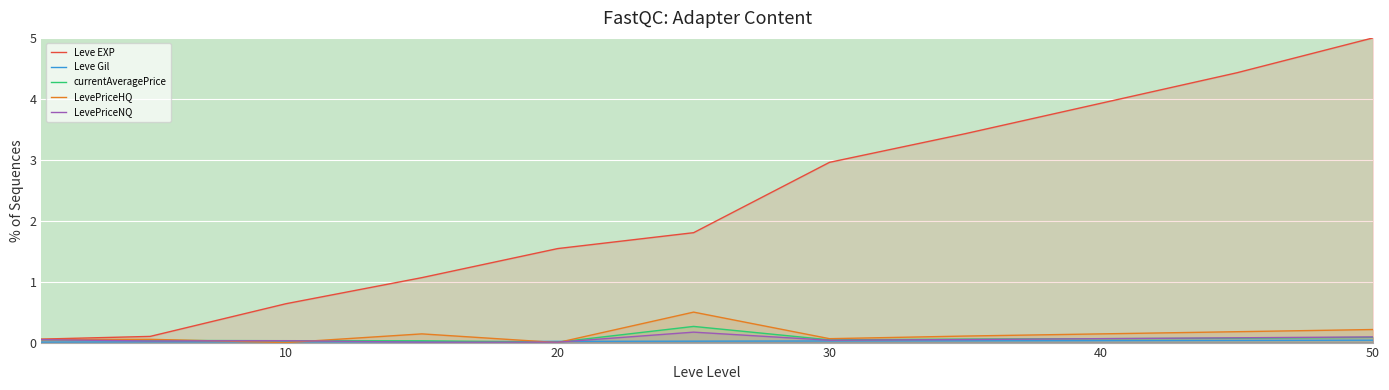

Which series has the largest total across all categories?

Leve EXP